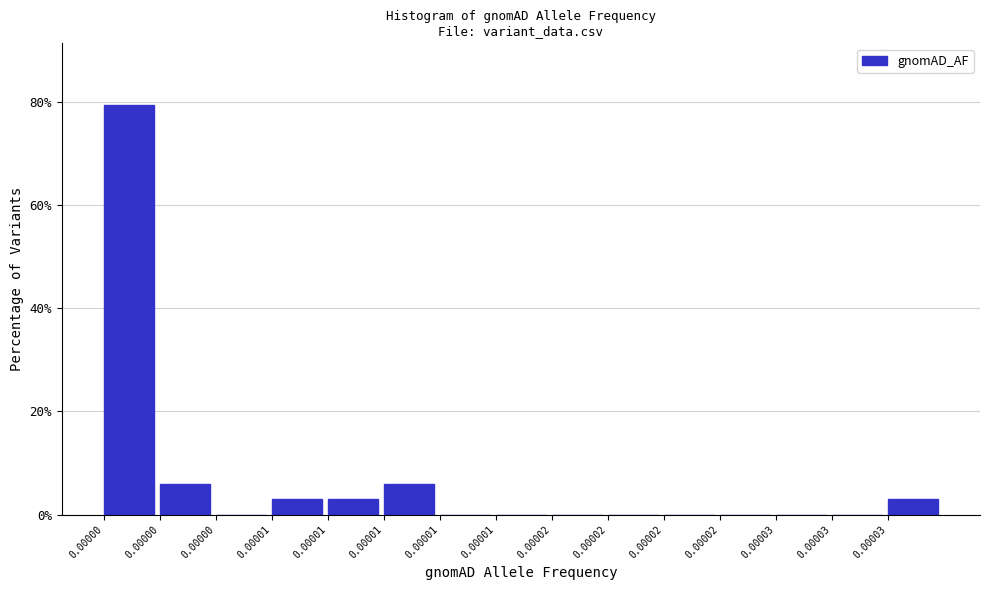

How many distinct data groups are displayed?

1